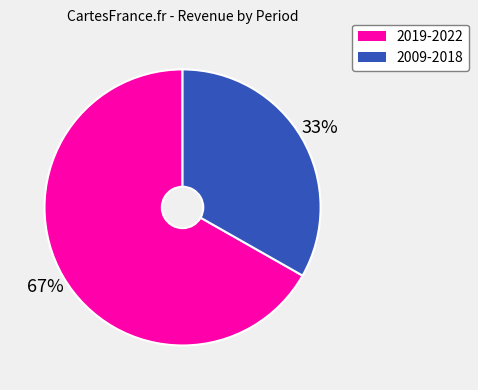

Does any single category account for the majority?

Yes